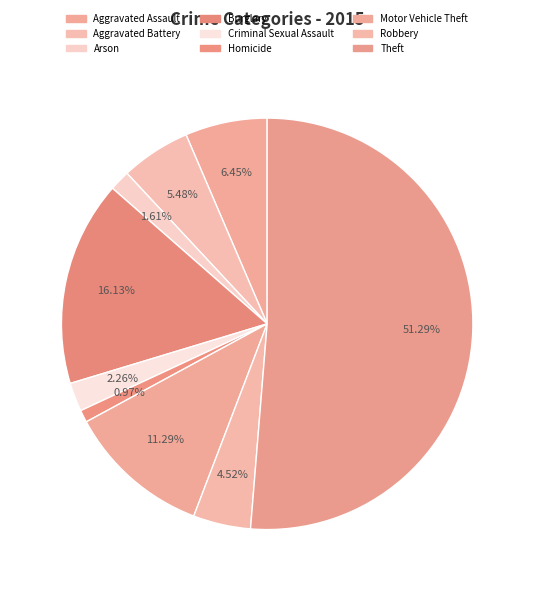

How much of the chart is everything except Arson?

98.4%